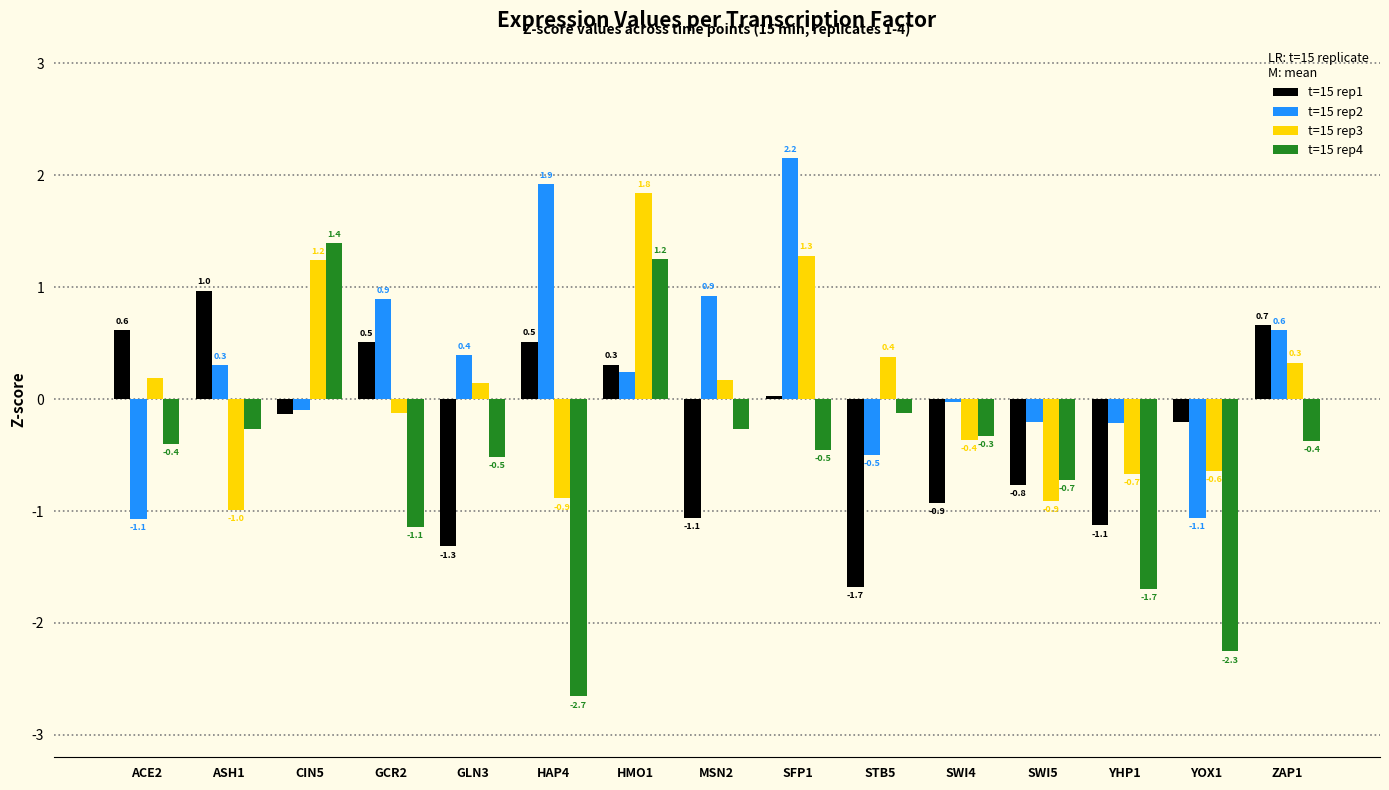

Is it true that t=15 rep3 equals -0.4 at SWI4?

True